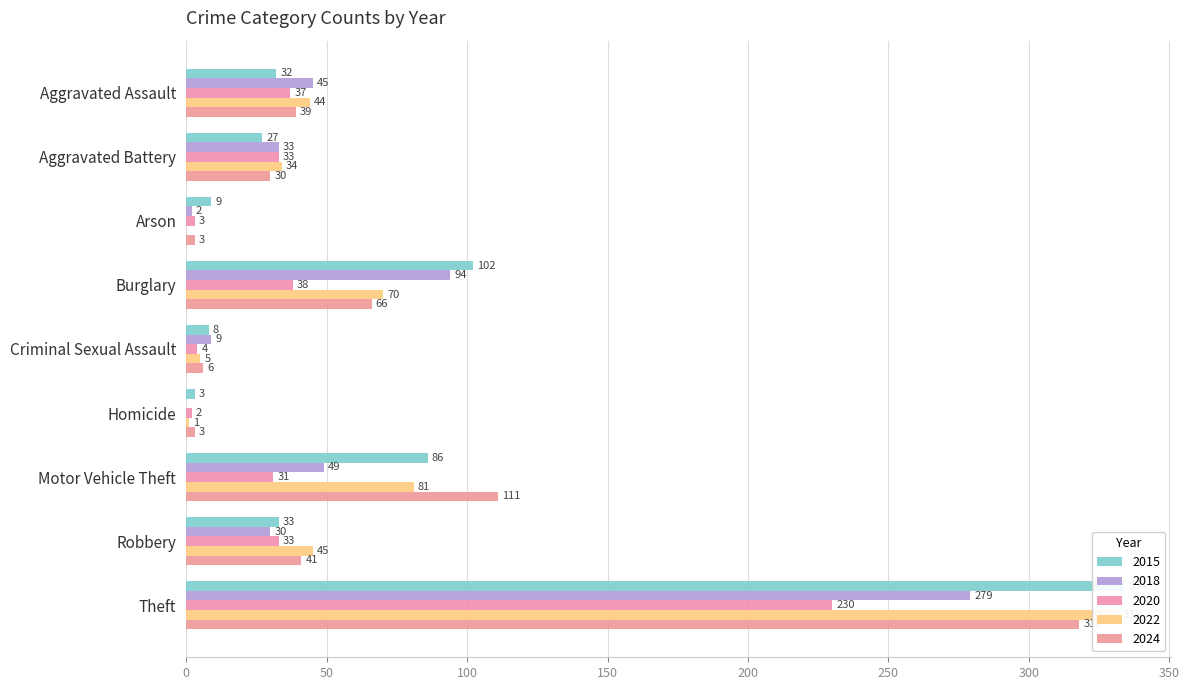

What is the value of the 2020 bar at the 5th from the left?

4